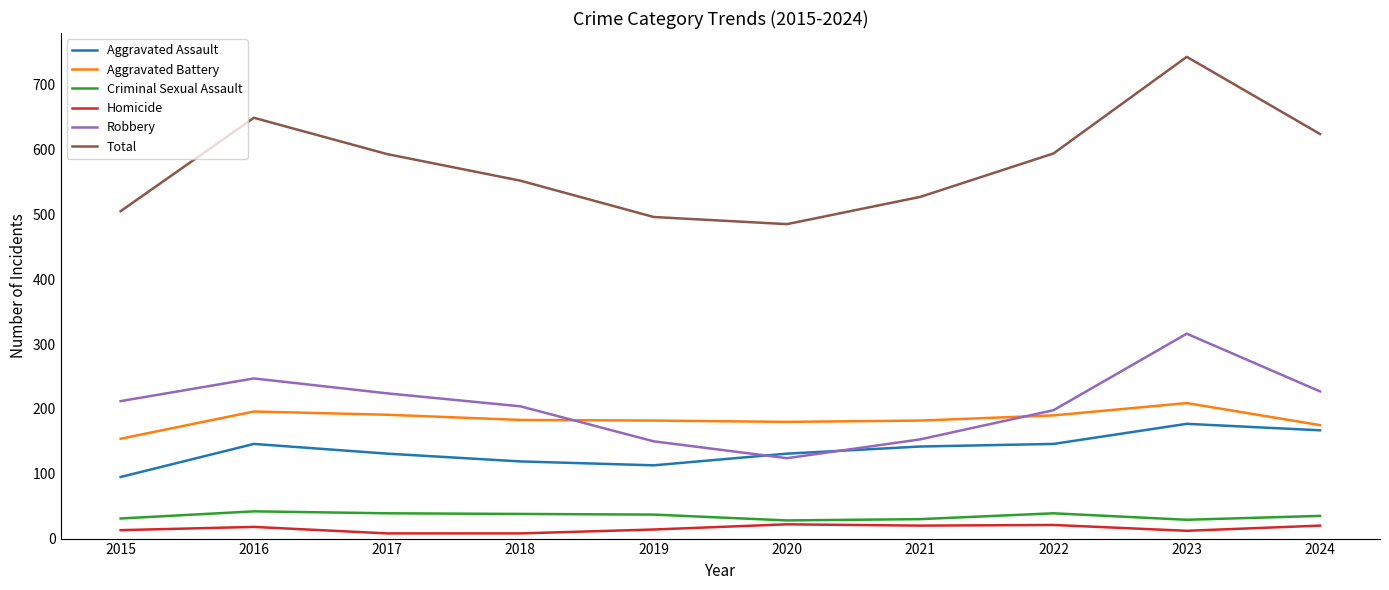

True or false: Aggravated Assault and Criminal Sexual Assault intersect in this chart.

False